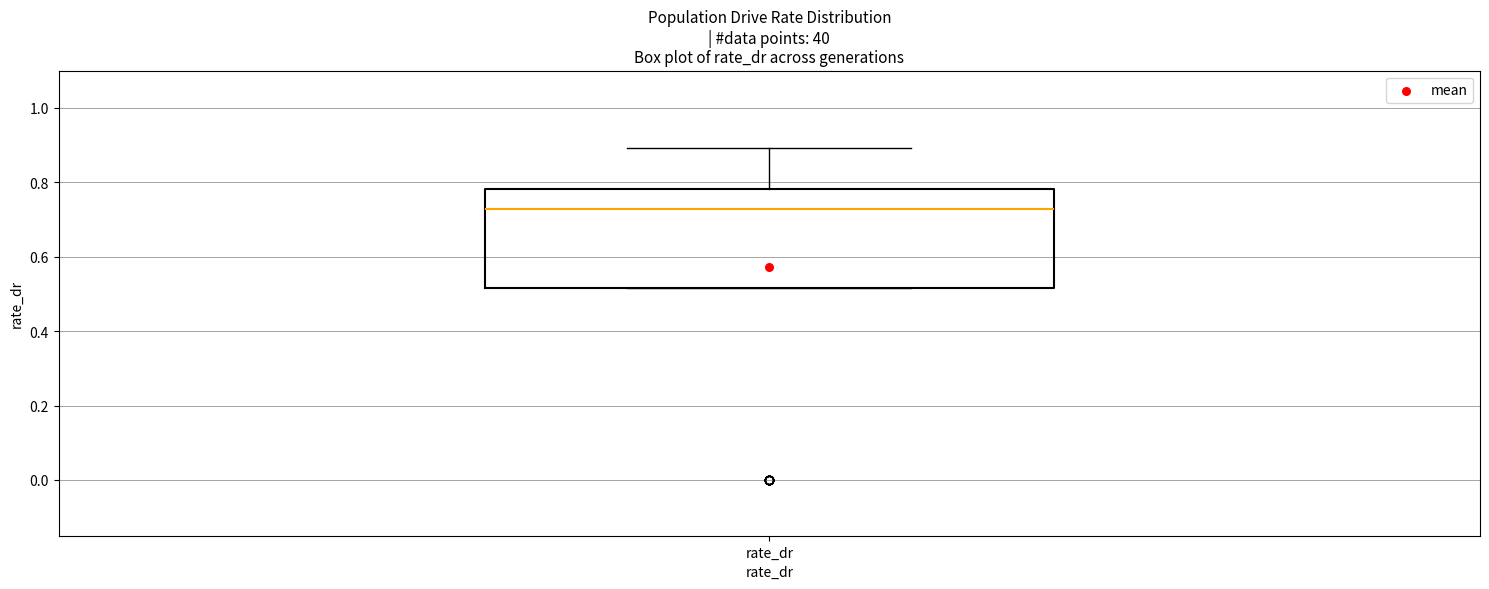

Read this box plot against the y-axis: the position of the median line, the range covered by the box, and the ends of both whiskers. The values are not printed on the chart, so give them approximately, as read against the axis.

median 0.72, box 0.52 to 0.78, whiskers 0.52 to 0.90